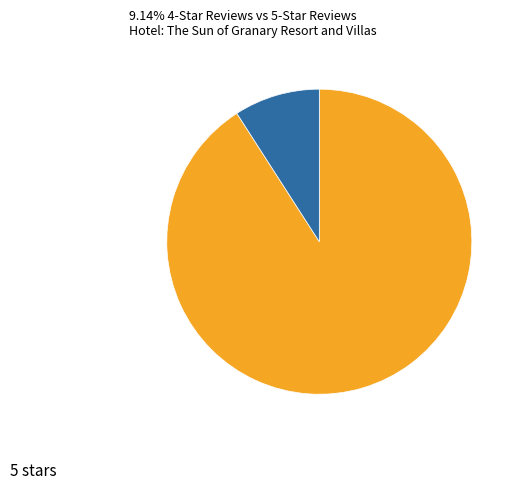

How many slices are in this pie chart?

2